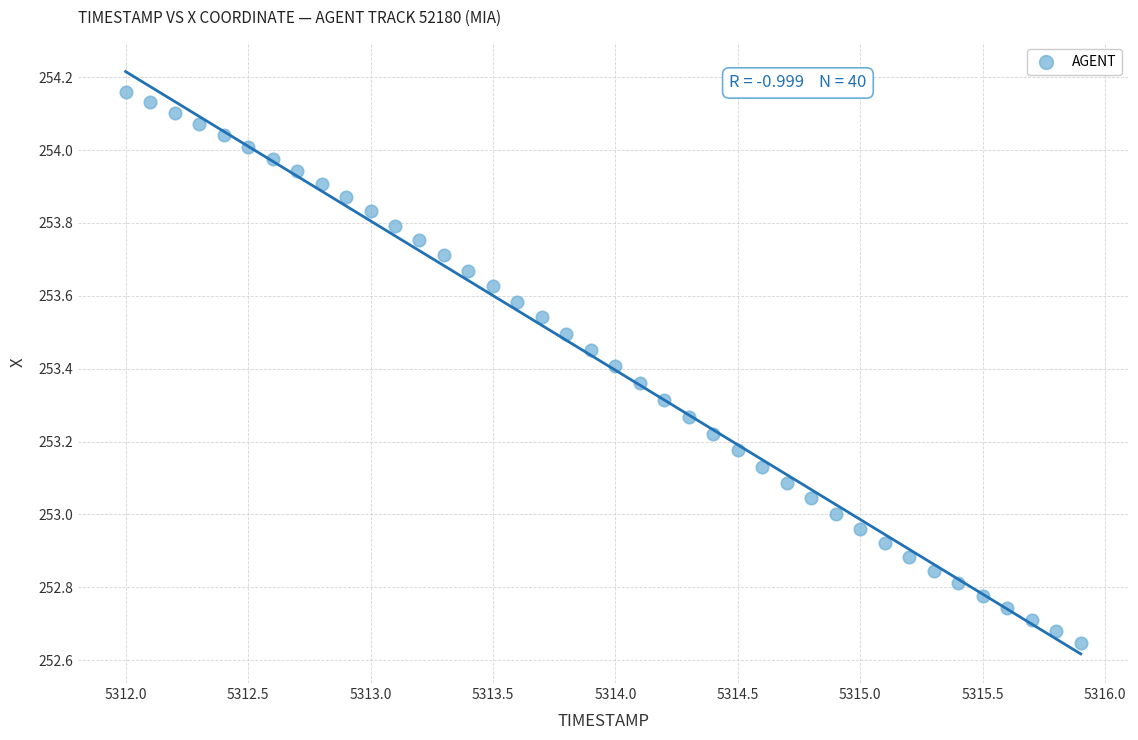

What is the range of X values (max minus min)?

3.9